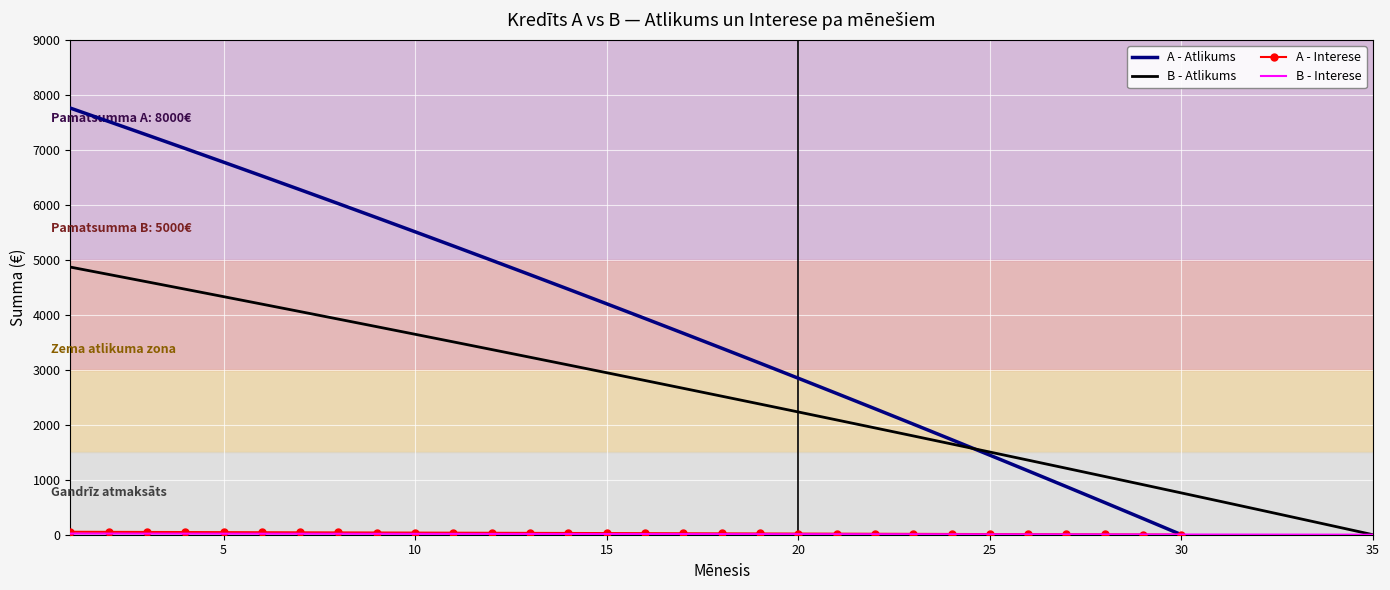

The value of A - Atlikums at 18 is 2519.5. True or false?

True